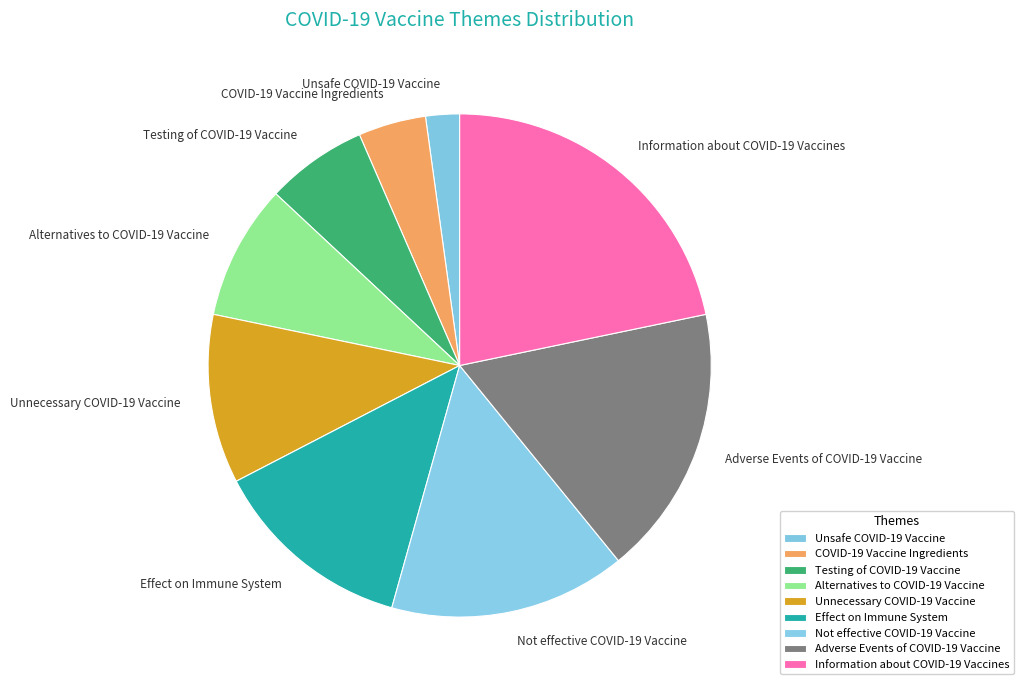

Rank the categories by value from highest to lowest.

Information about COVID-19 Vaccines, Adverse Events of COVID-19 Vaccine, Not effective COVID-19 Vaccine, Effect on Immune System, Unnecessary COVID-19 Vaccine, Alternatives to COVID-19 Vaccine, Testing of COVID-19 Vaccine, COVID-19 Vaccine Ingredients, Unsafe COVID-19 Vaccine